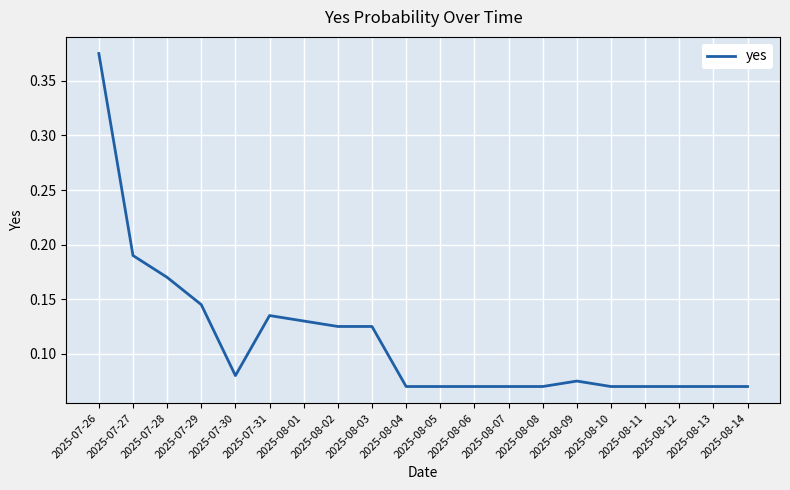

What is the difference between the maximum and minimum values?

0.3